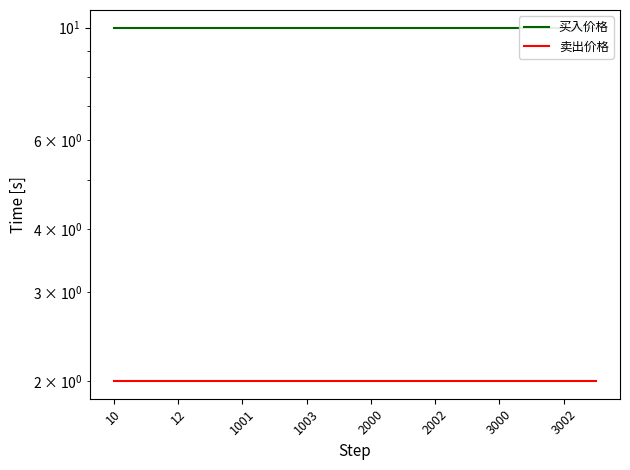

At 10, list the series in order from largest to smallest.

买入价格, 卖出价格